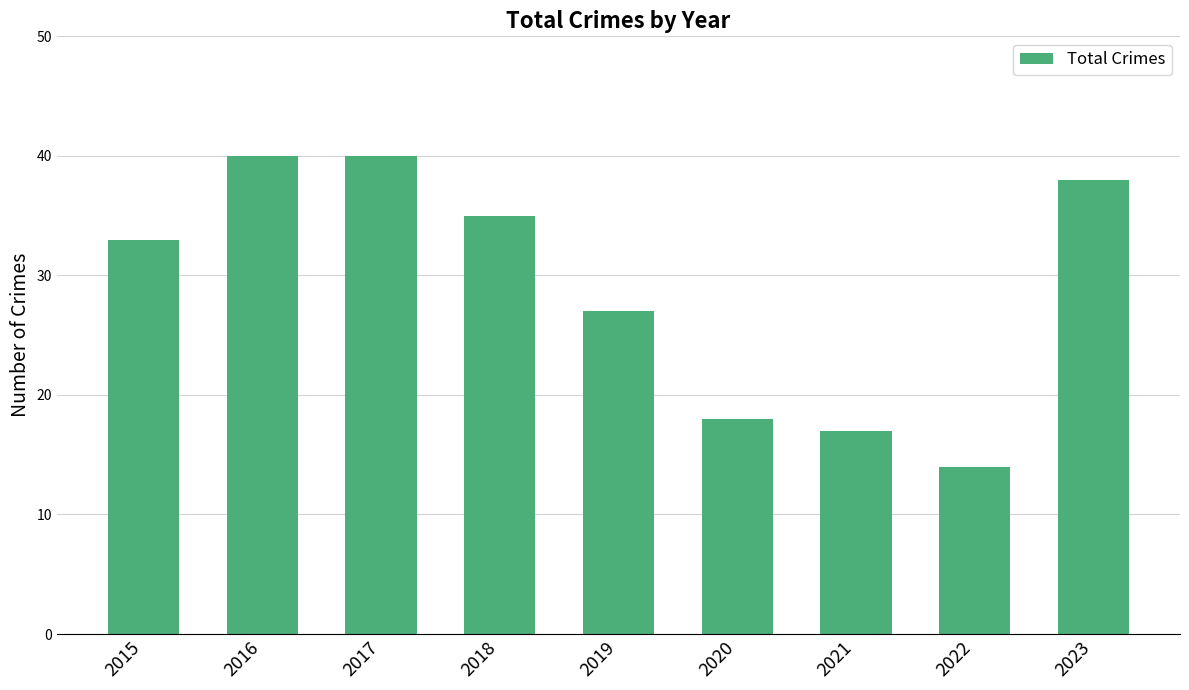

Is it true that the value at 2020 is 18?

True